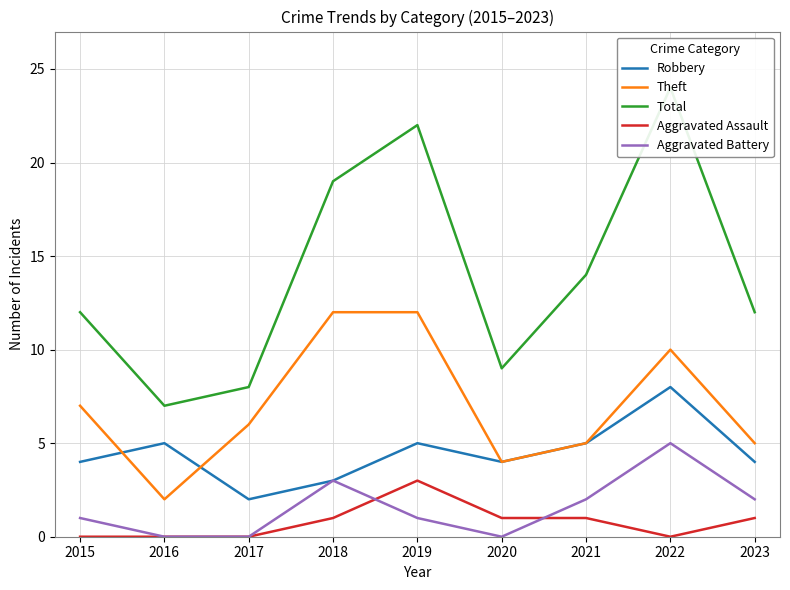

List the series in order of their peak value, highest first.

Total, Theft, Robbery, Aggravated Battery, Aggravated Assault